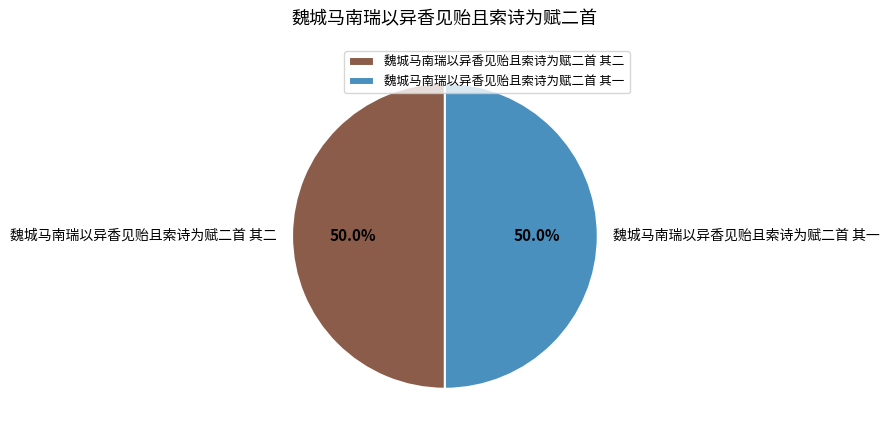

True or false: 魏城马南瑞以异香见贻且索诗为赋二首 其一 accounts for 62% of the total.

False